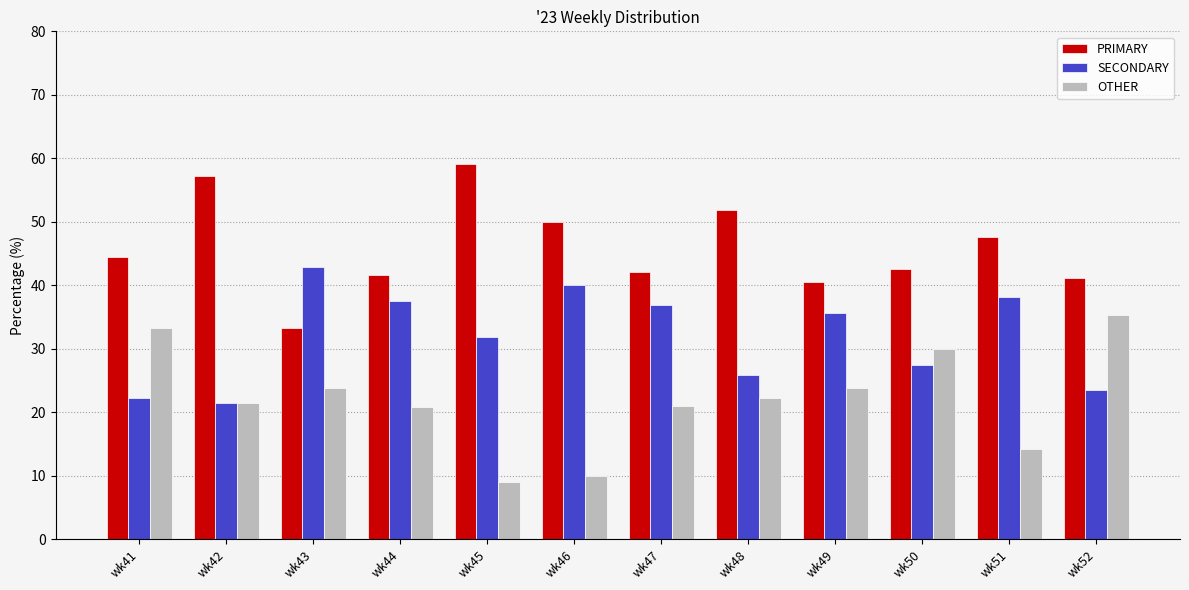

How many data points does each series have?

12